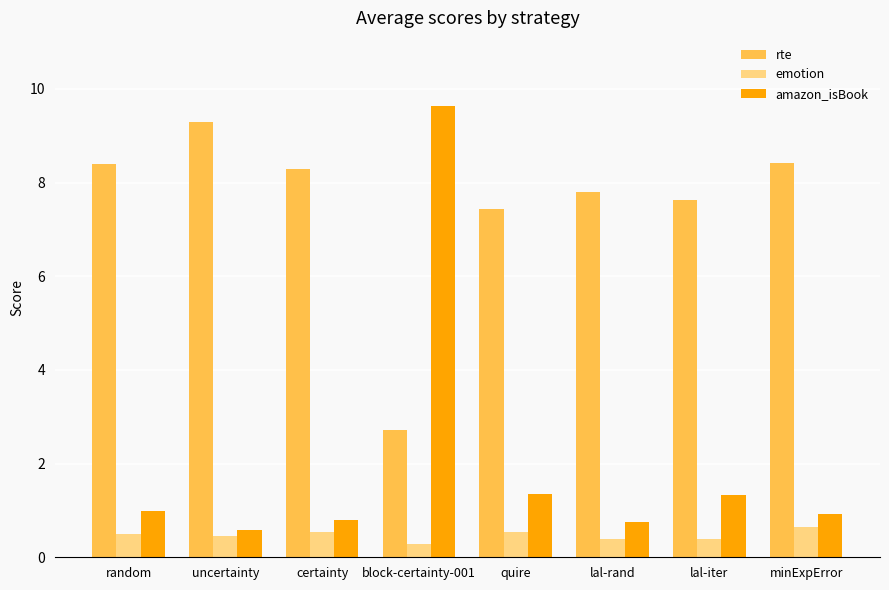

At quire, list the series in order from smallest to largest.

emotion, amazon_isBook, rte